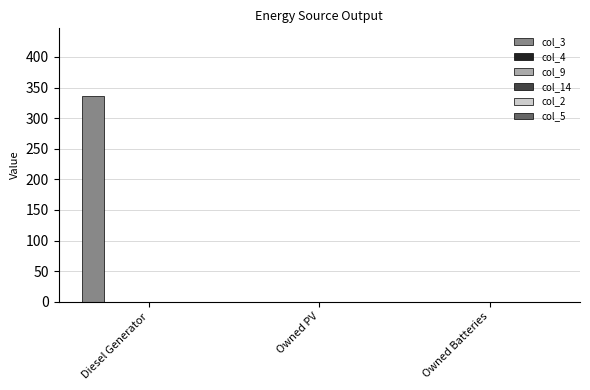

What is the maximum value shown in the chart?

336